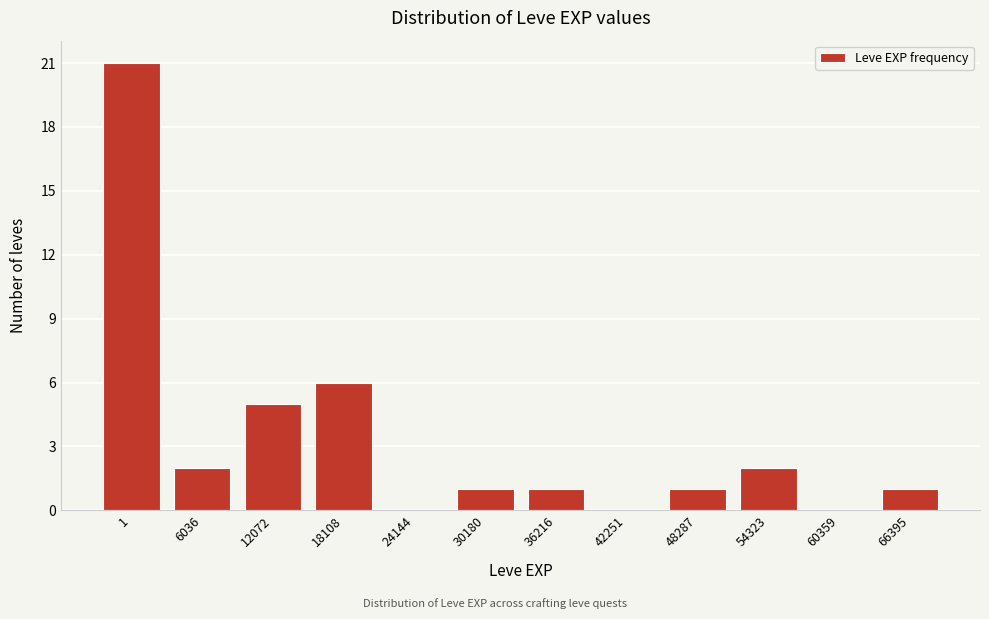

Reading right to left, list all the values displayed in this chart.

66395=1	60359=0	54323=2	48287=1	42251=0	36216=1	30180=1	24144=0	18108=6	12072=5	6036=2	1=21